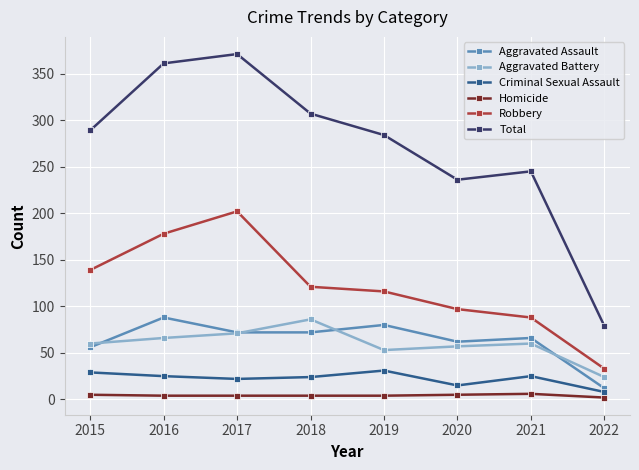

The Total series shows 307 at 2018. True or false?

True